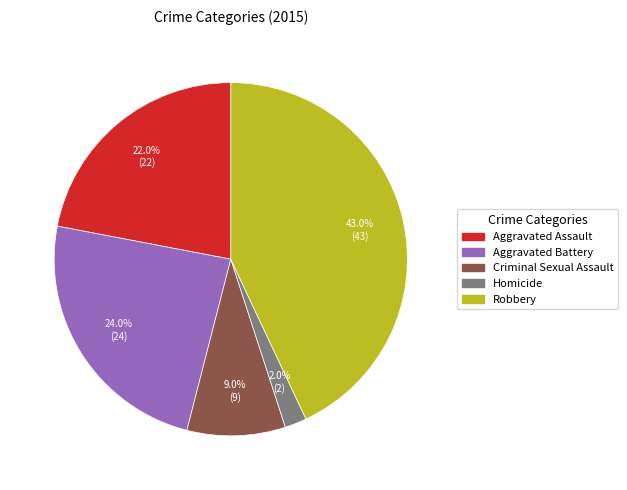

Does Homicide represent more than half of the total?

No